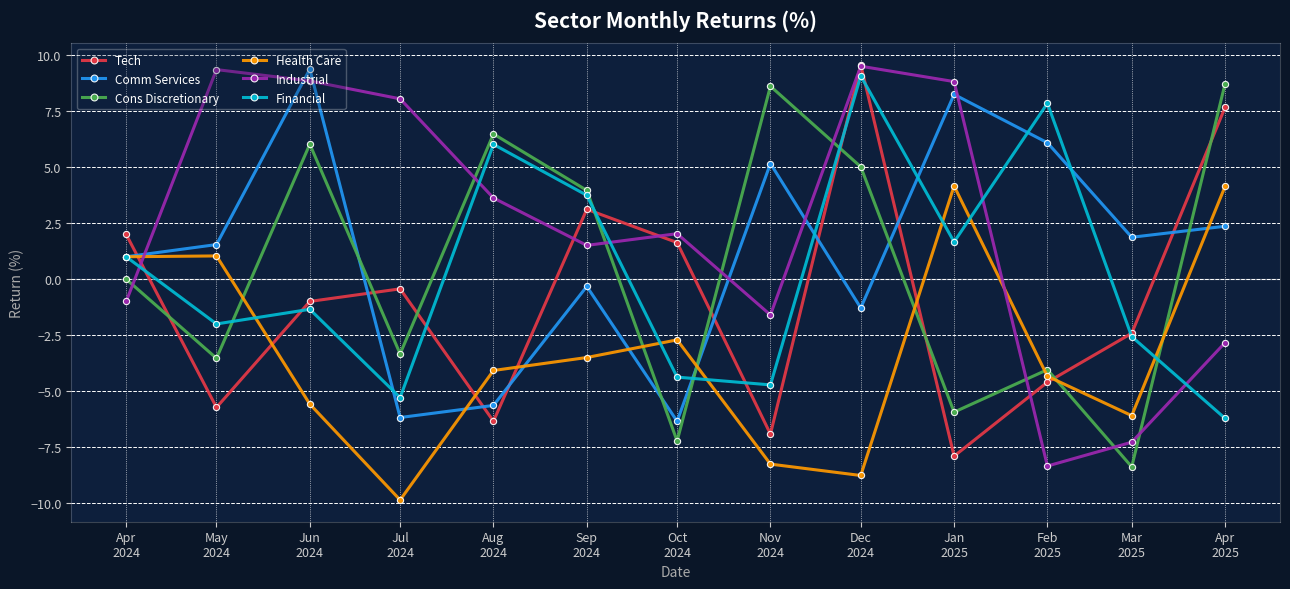

How many lines are shown in the chart?

6